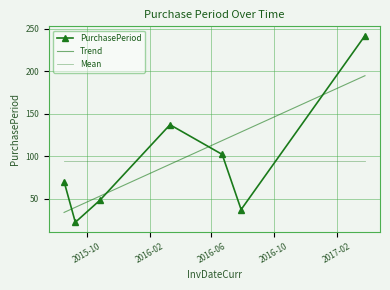

How many intersections are there between Mean and PurchasePeriod?

3